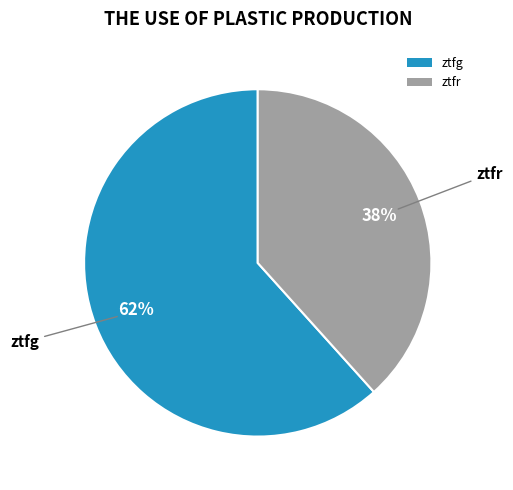

How many segments does this pie chart have?

2